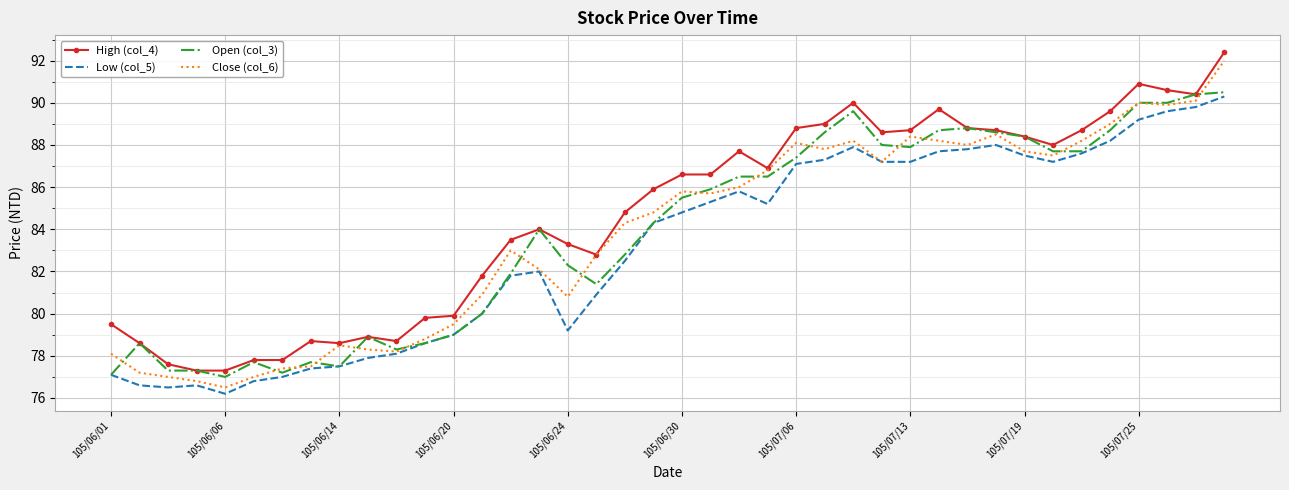

Which series has the widest spread of values?

Close (col_6)